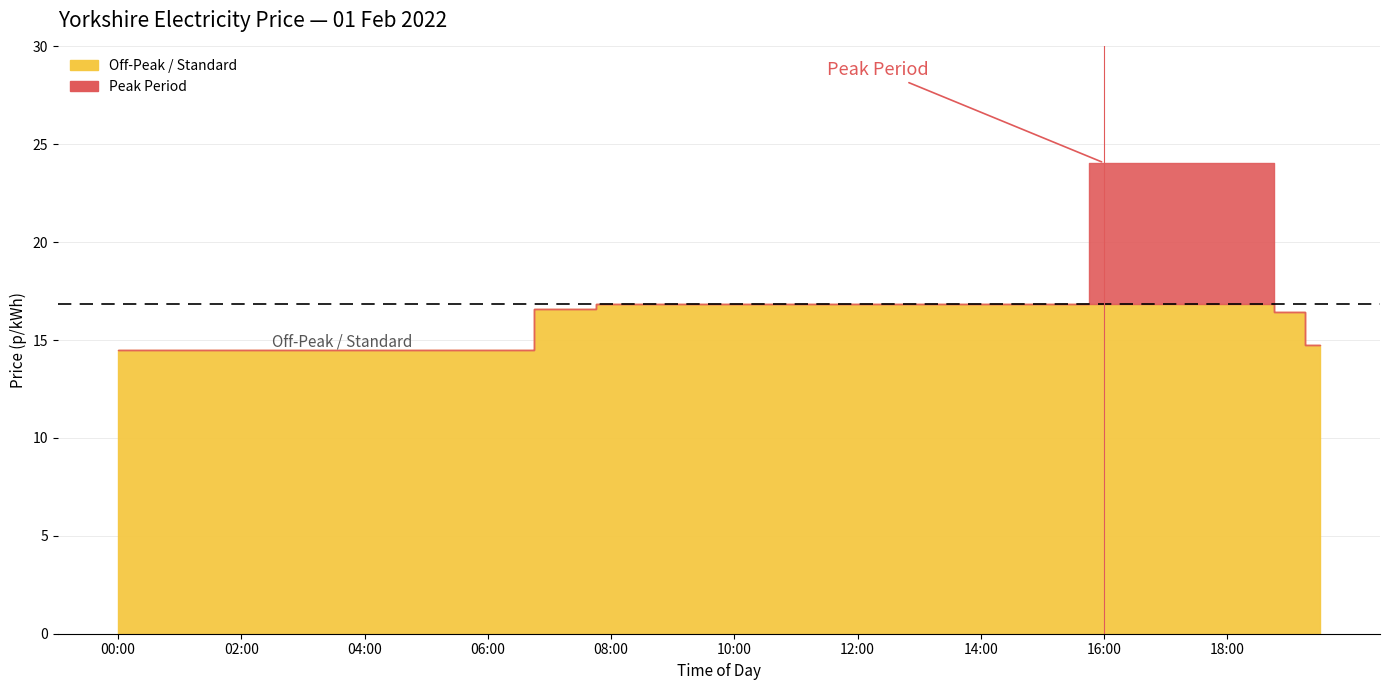

What is the difference between the values at 16:00 and 01:30?

9.6